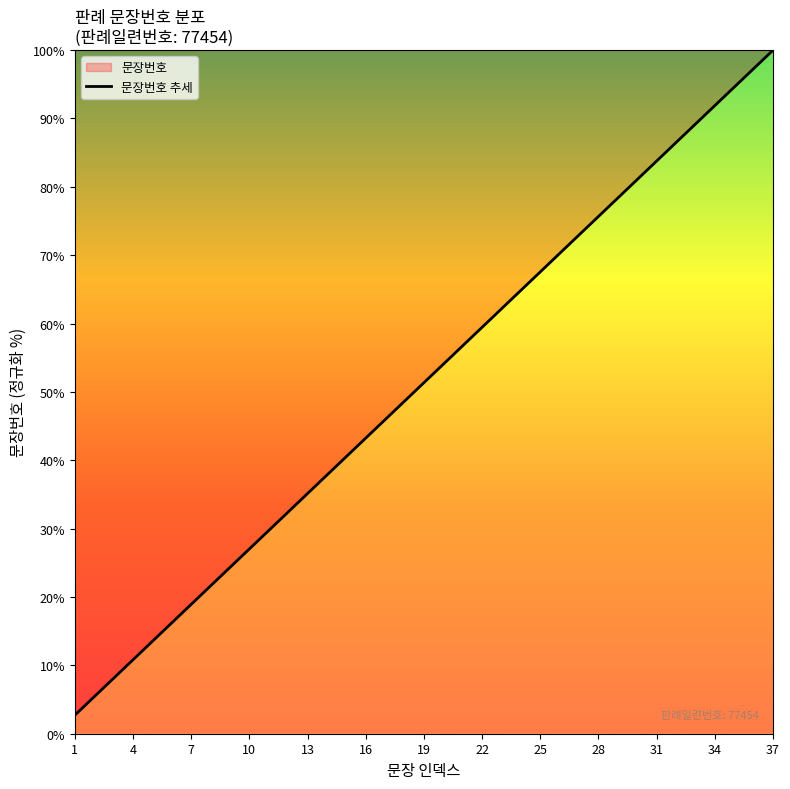

What is the smallest value displayed?

2.7